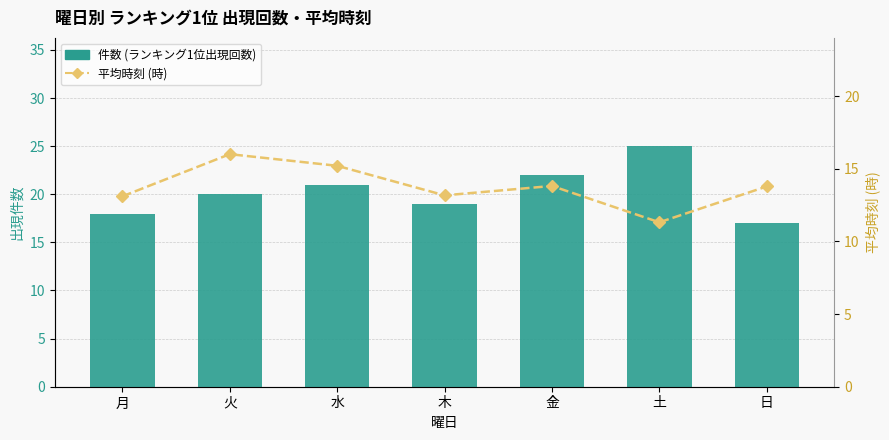

Is the value of 平均時刻 (時) at 土 greater than the value of 件数 (ランキング1位出現回数) at 金?

No